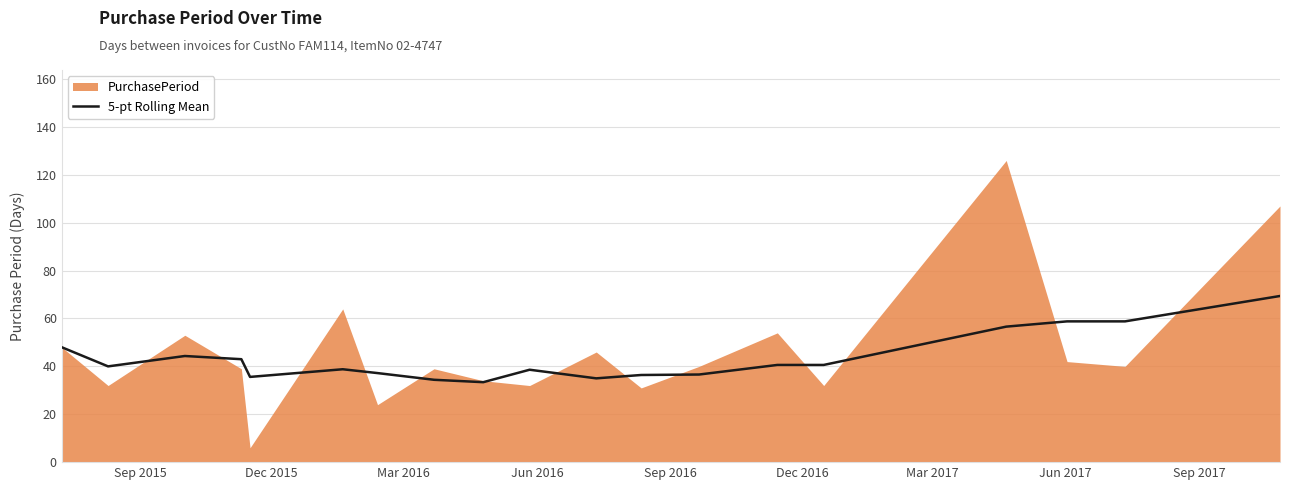

Count the number of categories in the chart.

19